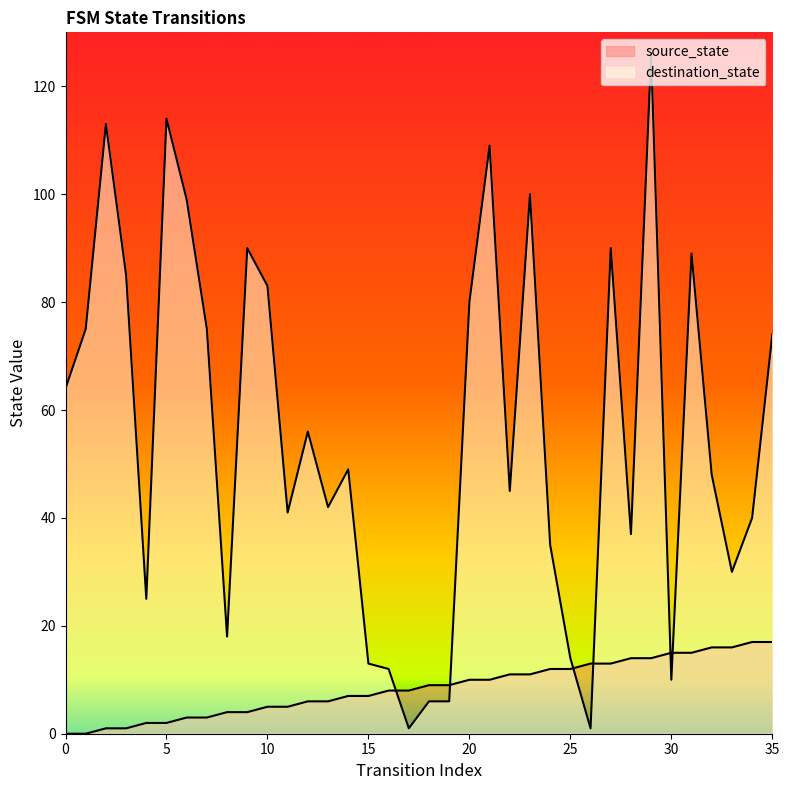

Reading left to right, list all the values displayed in this chart.

source_state: 0	0	1	1	2	2	3	3	4	4	5	5	6	6	7	7	8	8	9	9	10	10	11	11	12	12	13	13	14	14	15	15	16	16	17	17
destination_state: 64	75	113	85	25	114	99	75	18	90	83	41	56	42	49	13	12	1	6	6	80	109	45	100	35	14	1	90	37	126	10	89	48	30	40	74